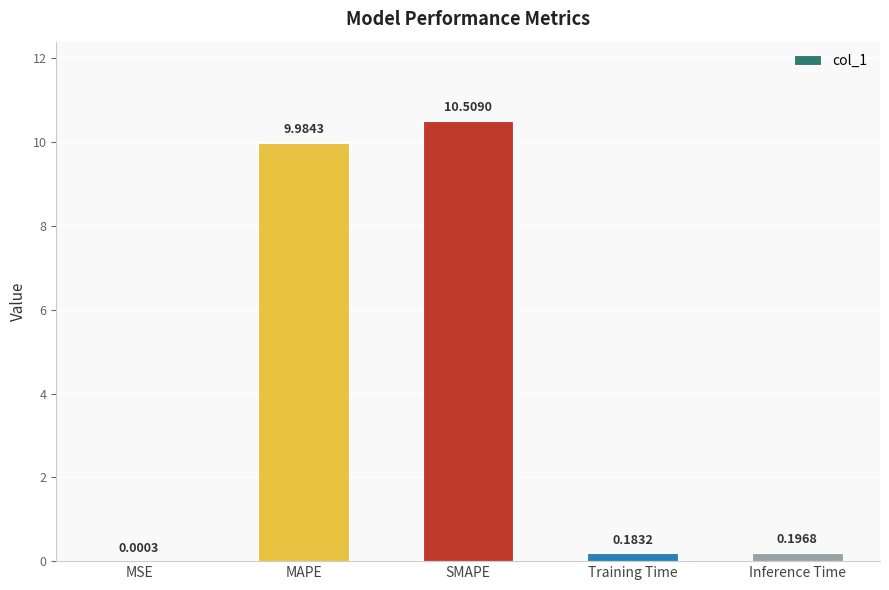

At which category does the chart reach its peak across all series?

SMAPE